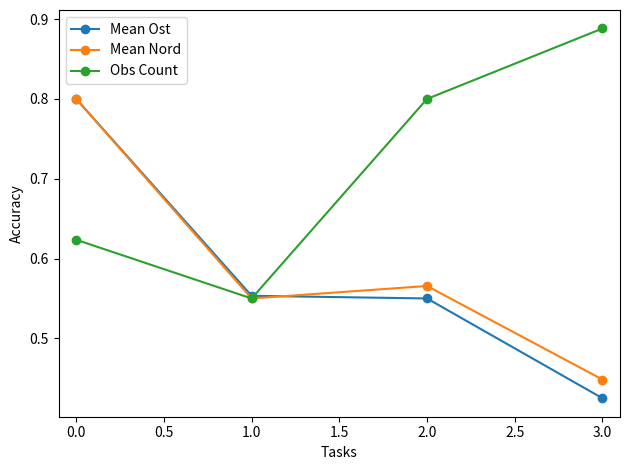

The Mean Nord series shows 0.4 at 1.0. True or false?

False